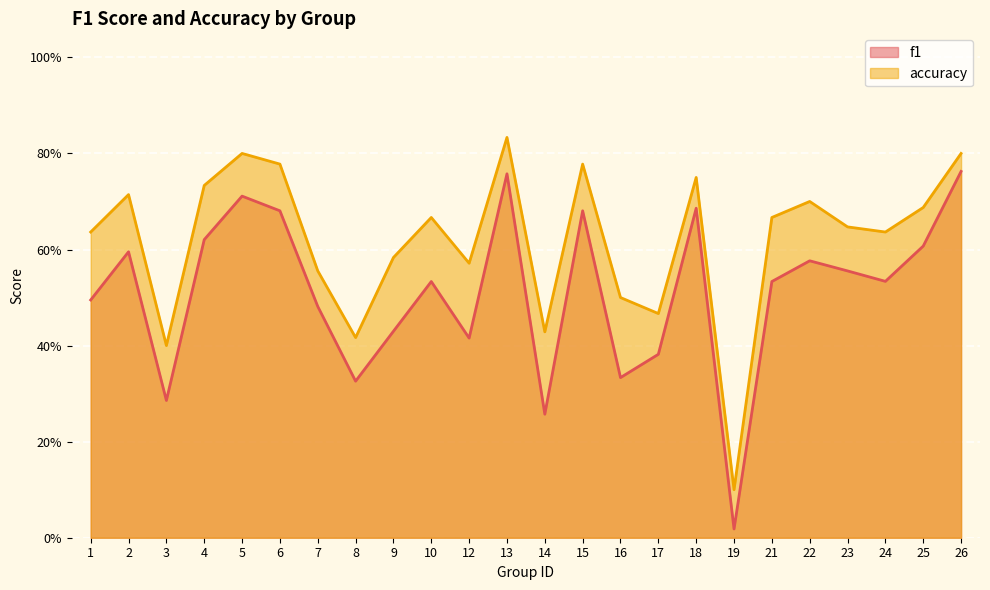

True or false: accuracy and f1 cross at least once.

False